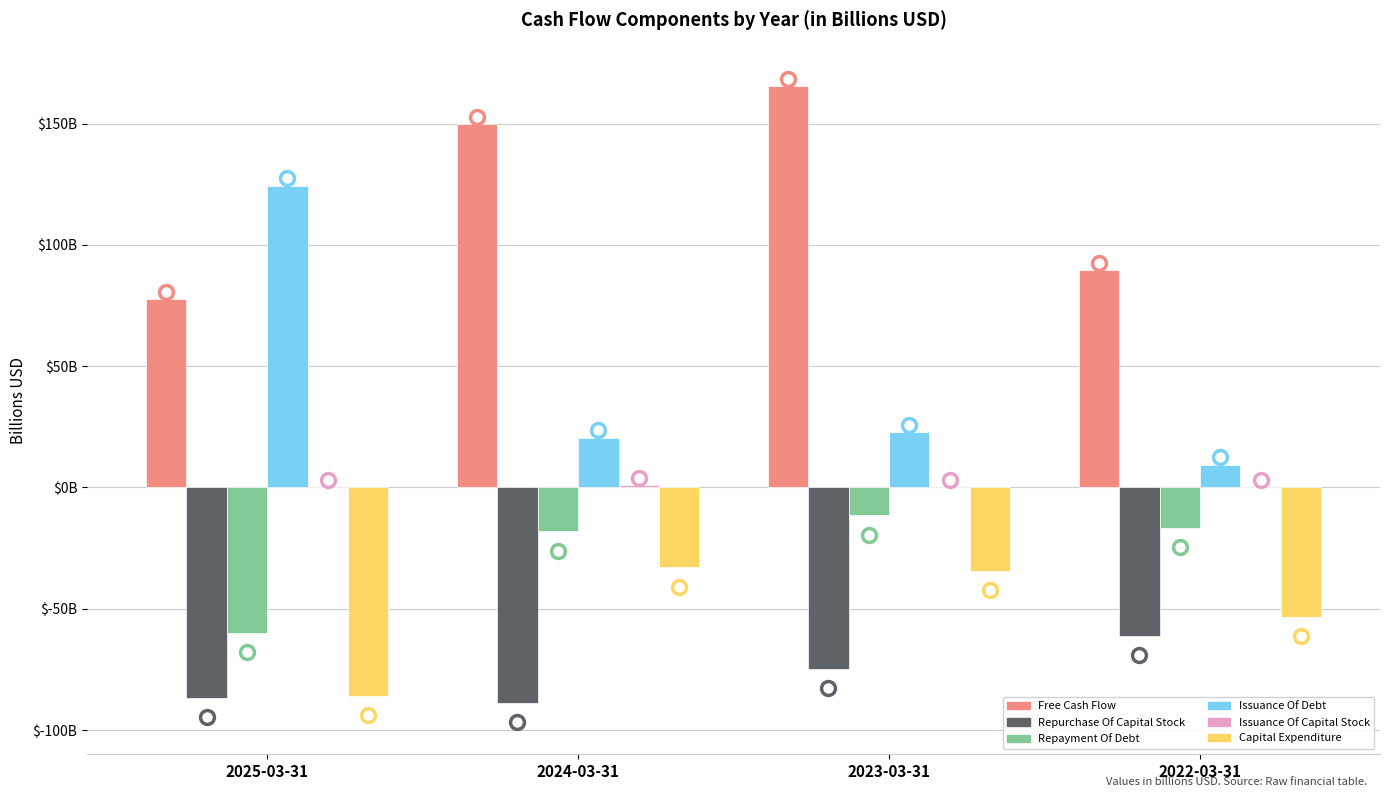

At how many categories does at least one series exceed 112?

3